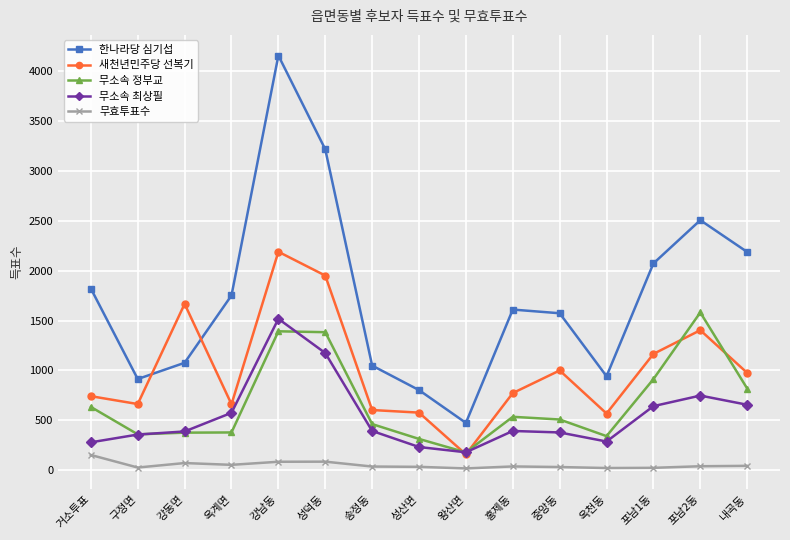

Which series has the widest spread of values?

한나라당 심기섭